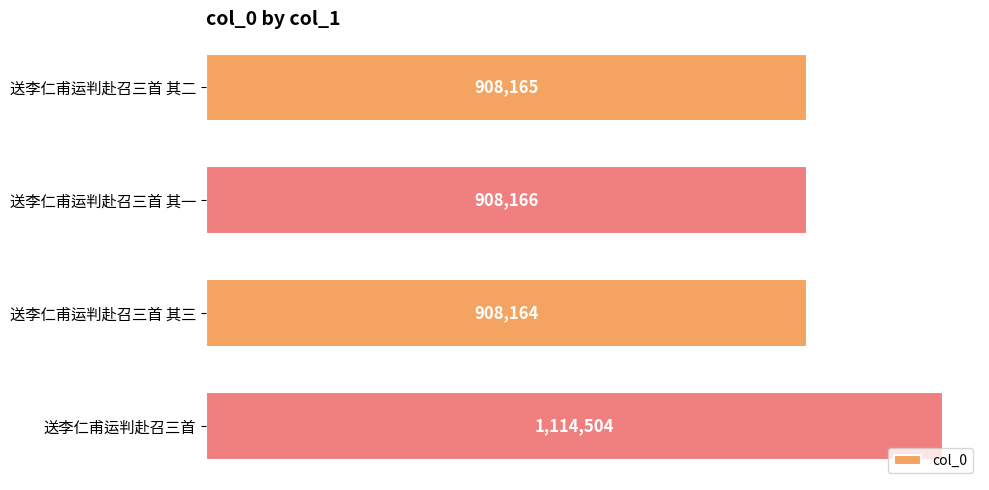

Does the chart contain any negative values?

No